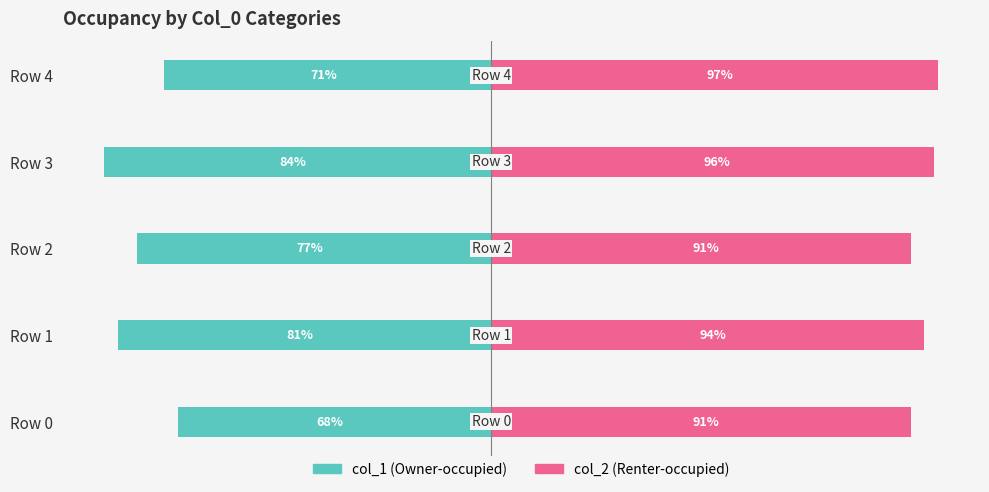

True or false: col_2 has a value of 94 at Row 1.

True